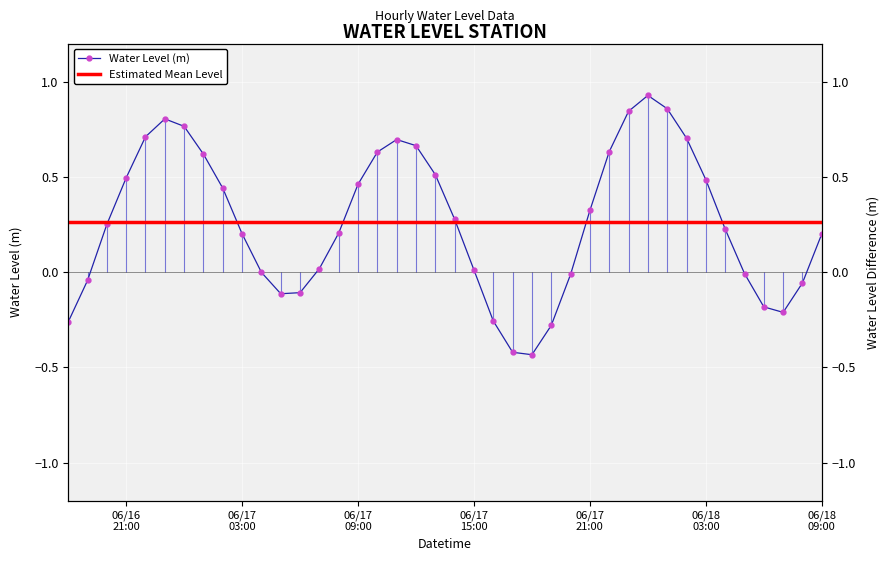

Read the value at 06/17 09:00.

0.5